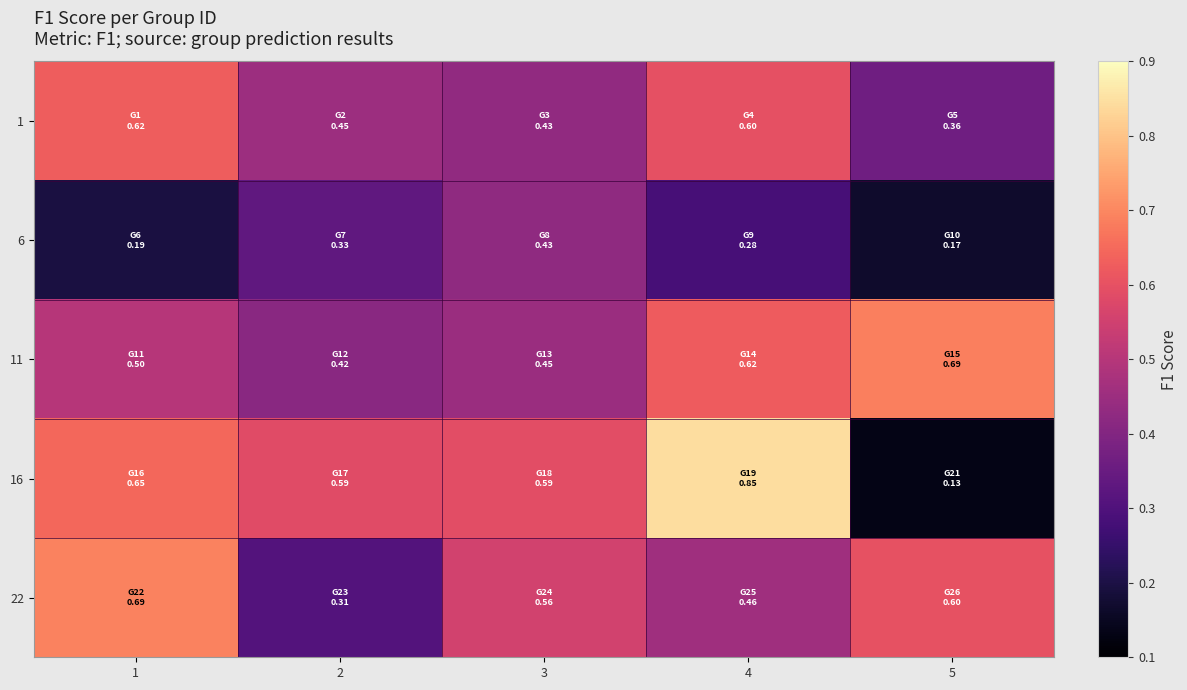

What is the minimum value shown in the chart?

0.1